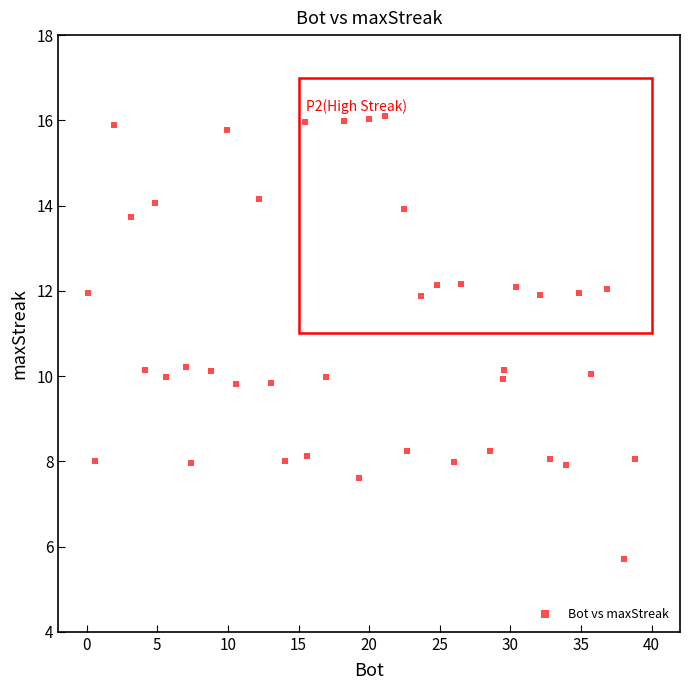

What is the range of X values (max minus min)?

38.7